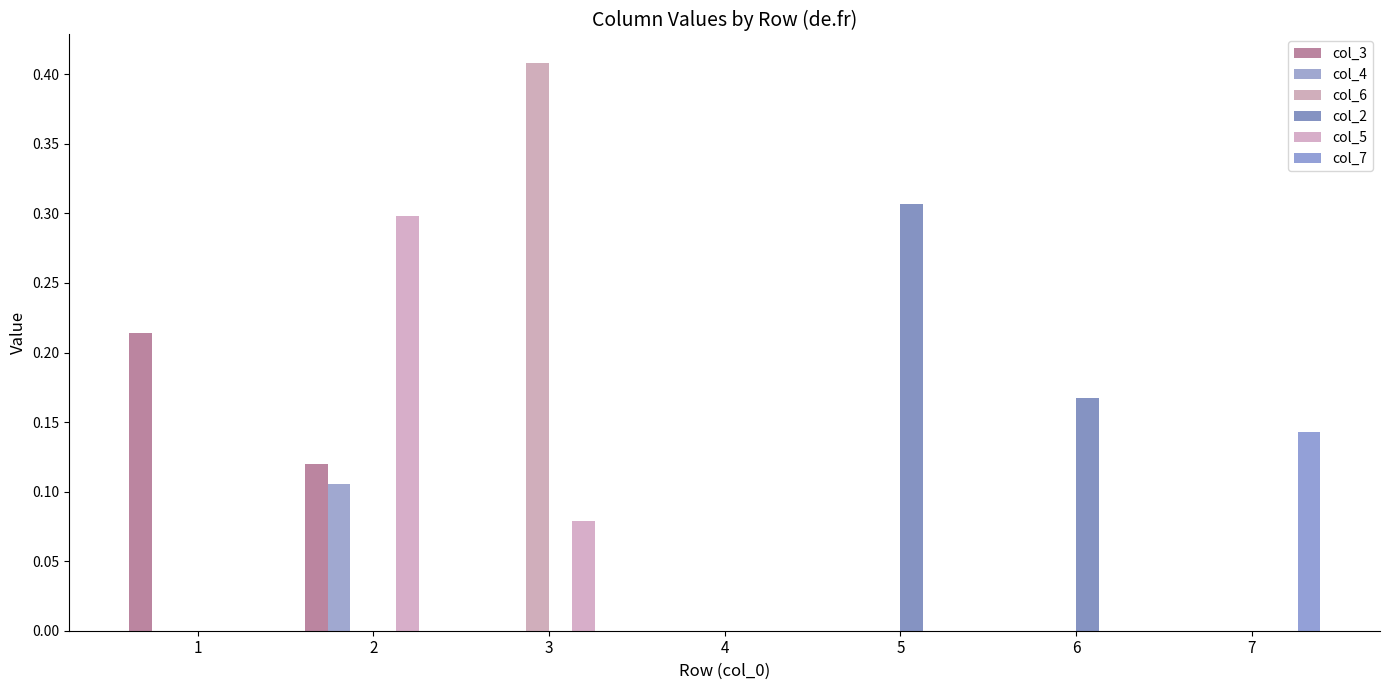

Reading right to left, list all the values displayed in this chart.

col_3: 0.0	0.0	0.0	0.0	0.0	0.1	0.2
col_4: 0.0	0.0	0.0	0.0	0.0	0.1	0.0
col_6: 0.0	0.0	0.0	0.0	0.4	0.0	0.0
col_2: 0.0	0.2	0.3	0.0	0.0	0.0	0.0
col_5: 0.0	0.0	0.0	0.0	0.1	0.3	0.0
col_7: 0.1	0.0	0.0	0.0	0.0	0.0	0.0